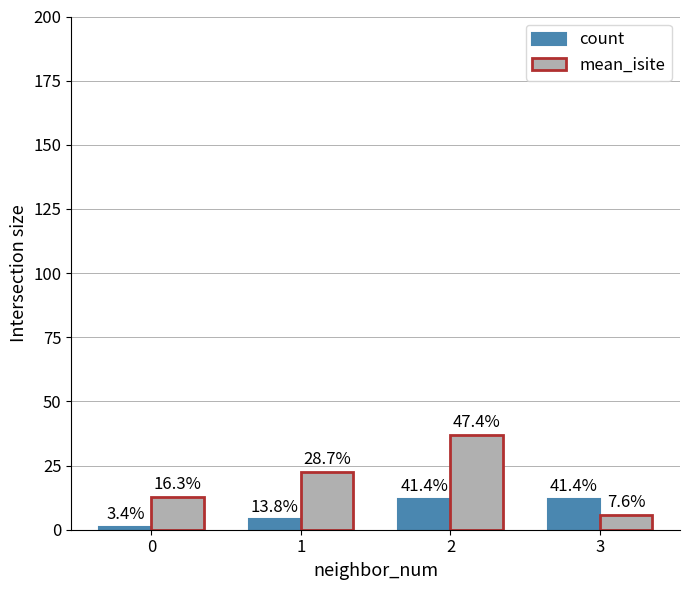

The mean_isite series shows 5.9 at 3. True or false?

True